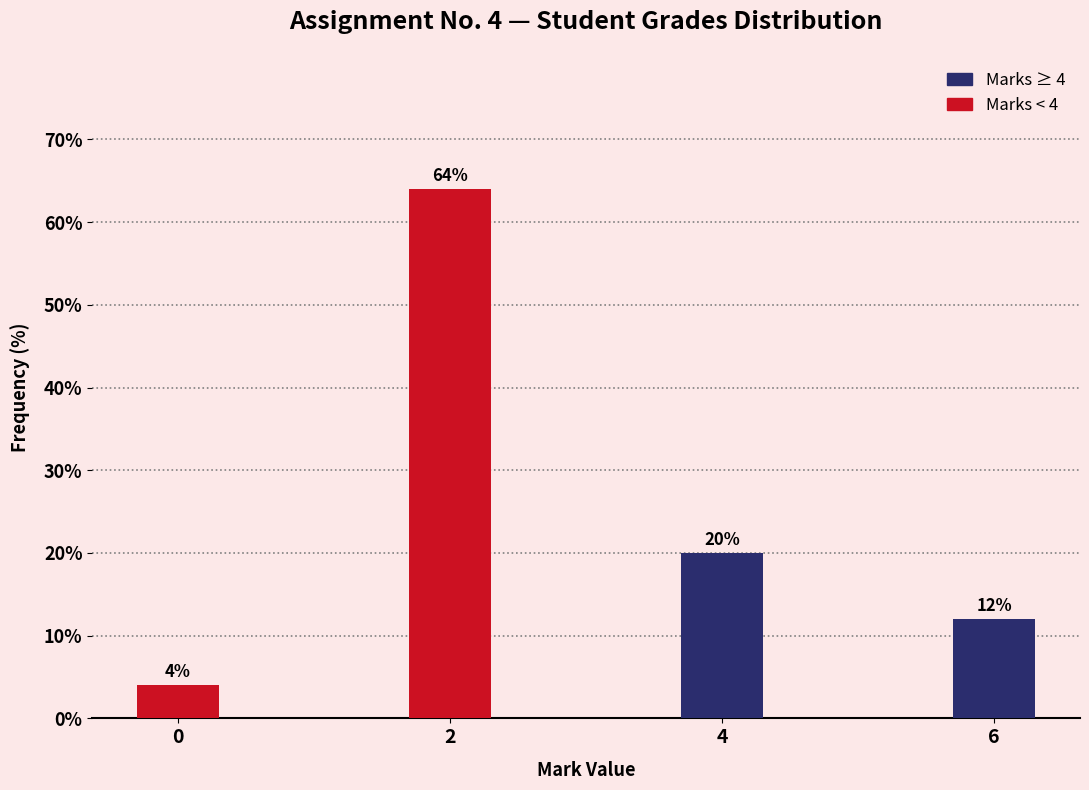

Reading left to right, extract all data points from this chart.

0=4	2=64	4=20	6=12